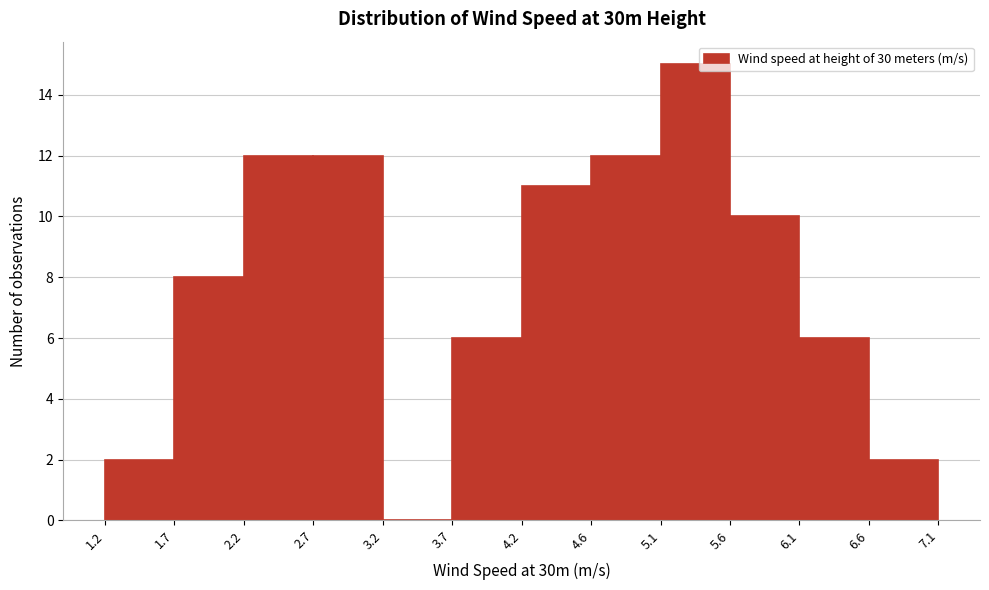

Over which range of the x-axis is the bar tallest?

5.1 to 5.6